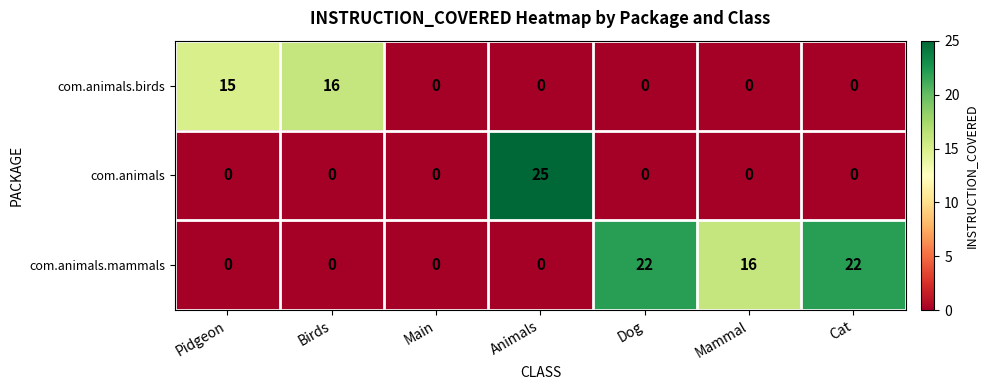

What is the difference between the maximum and second lowest values in the com.animals.mammals series?

22